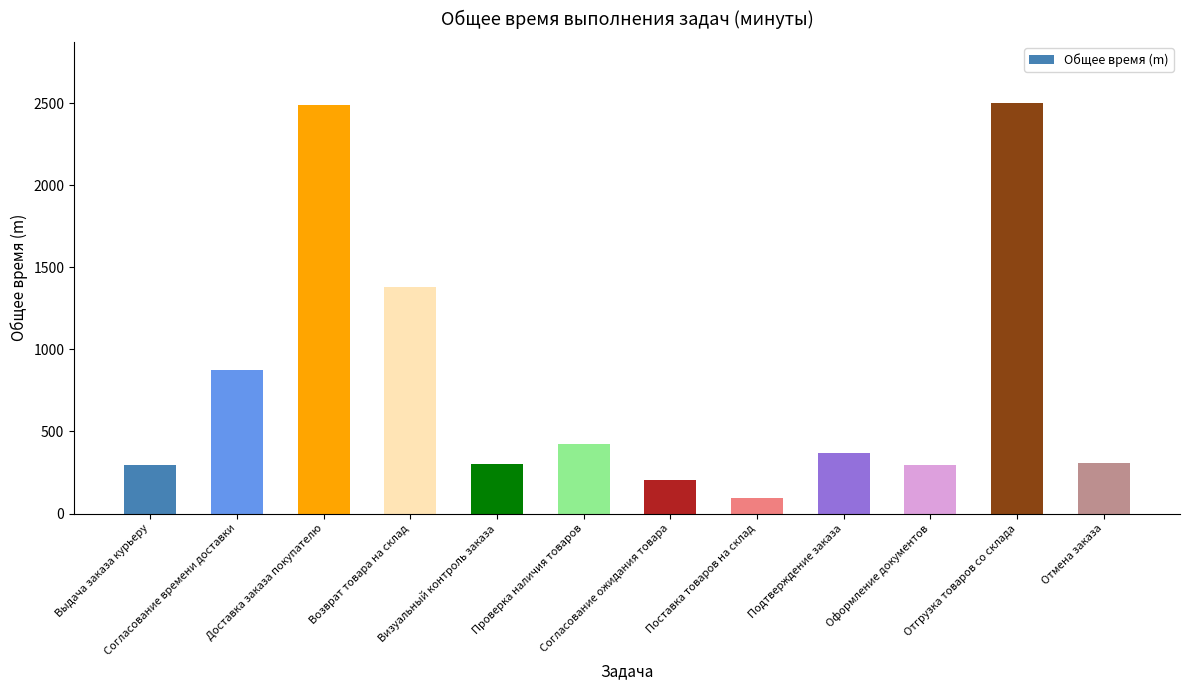

How many bars are there in total?

12